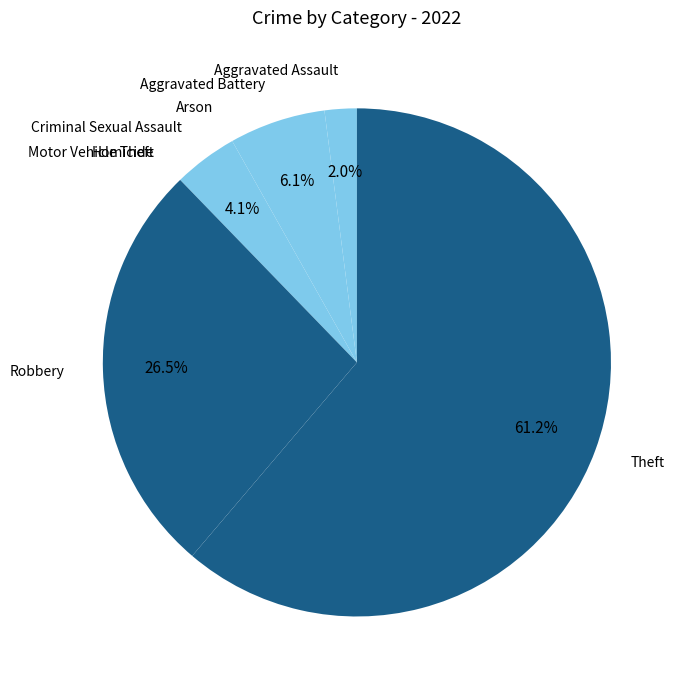

To the nearest percent, what is the average slice percentage?

12%